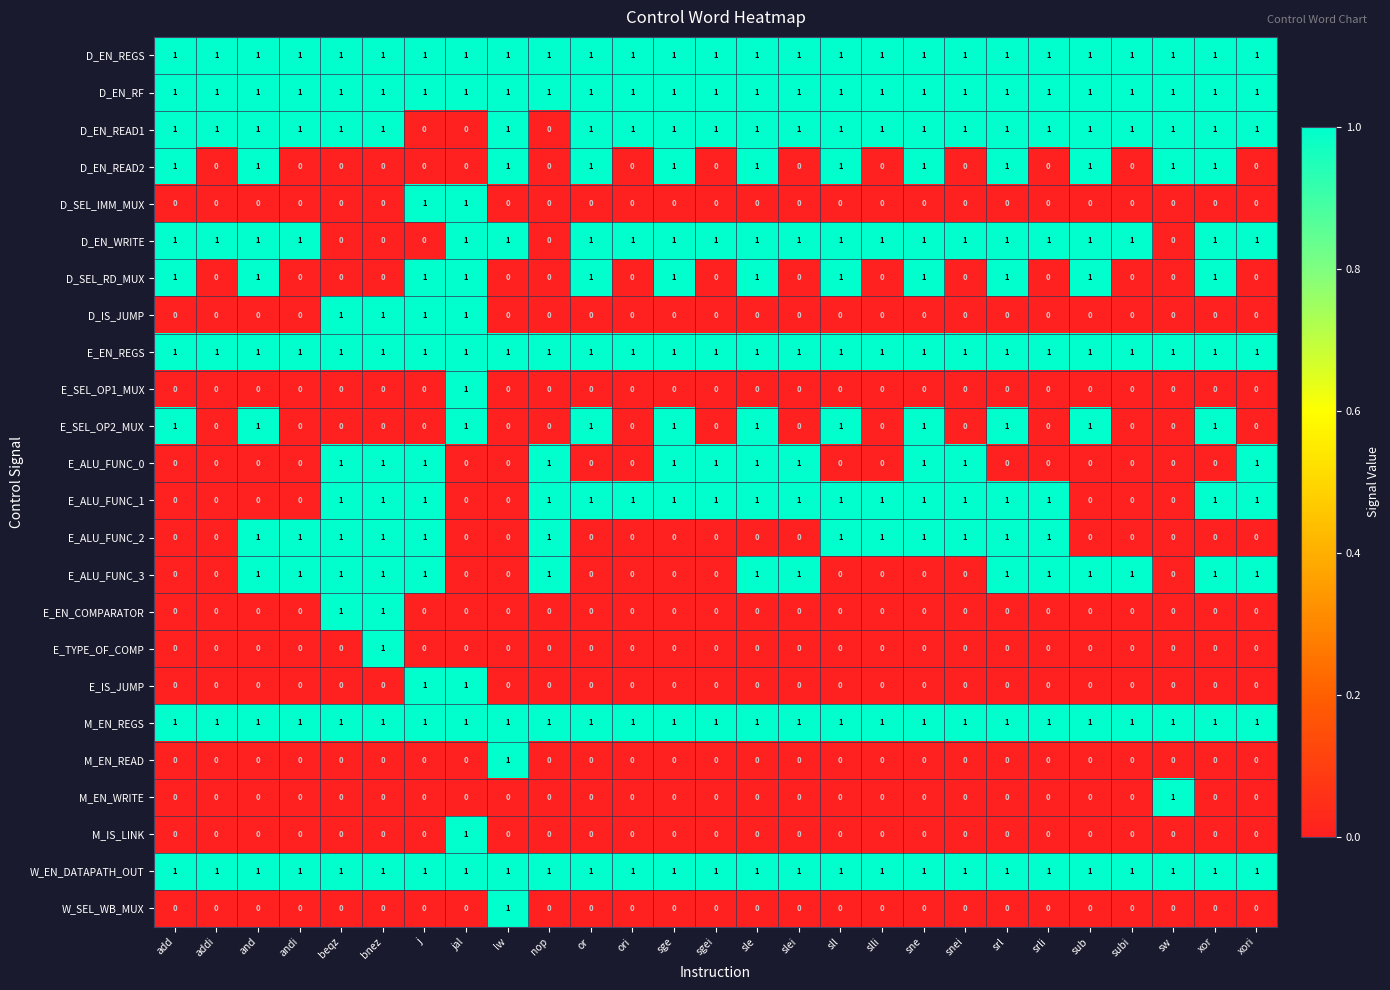

How many E_IS_JUMP values are between 0 and 1?

27